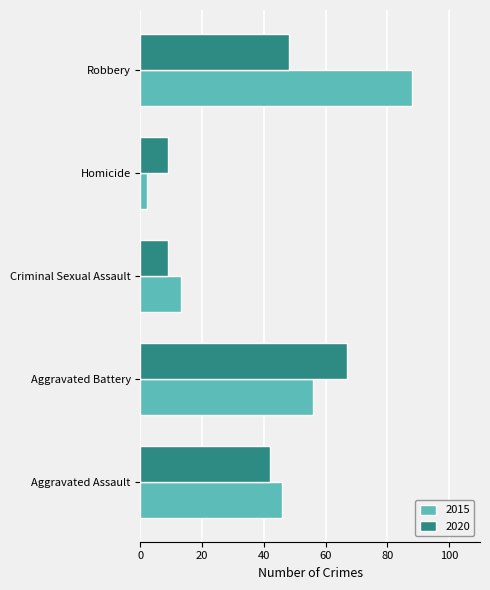

Which series has the largest total across all categories?

2015